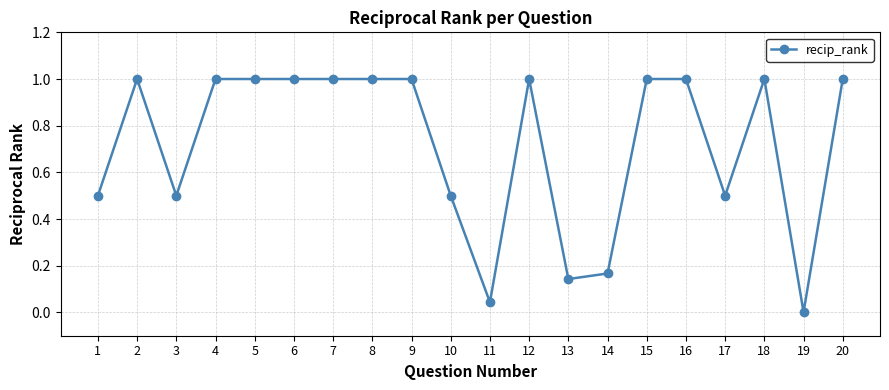

At which category does the data reach its first local valley?

3